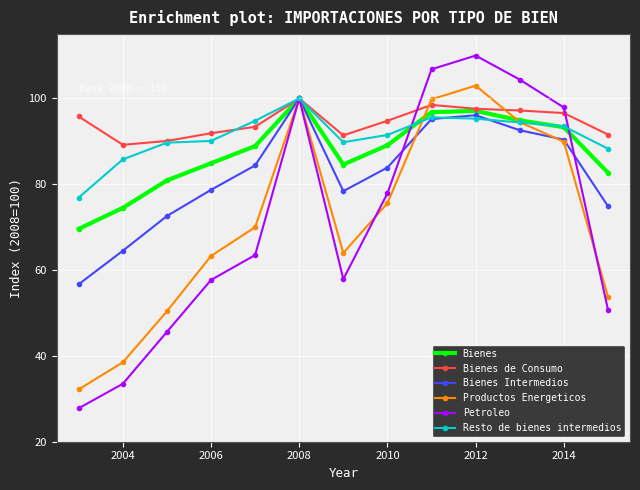

Does the chart display data point markers on the line(s)?

Yes